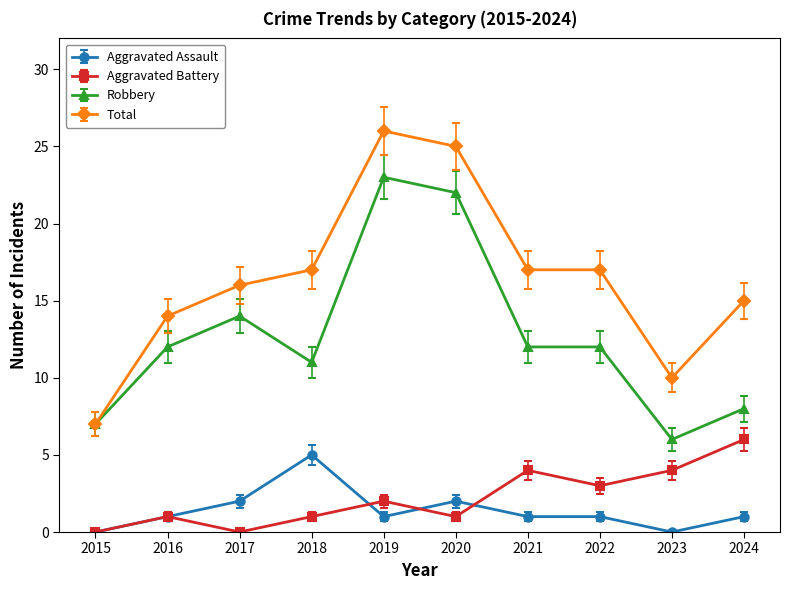

What is the total value across all series at 2021?

34